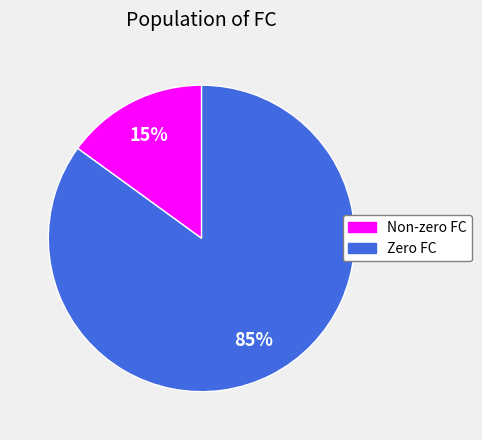

Is there any slice that represents more than half of the pie?

Yes